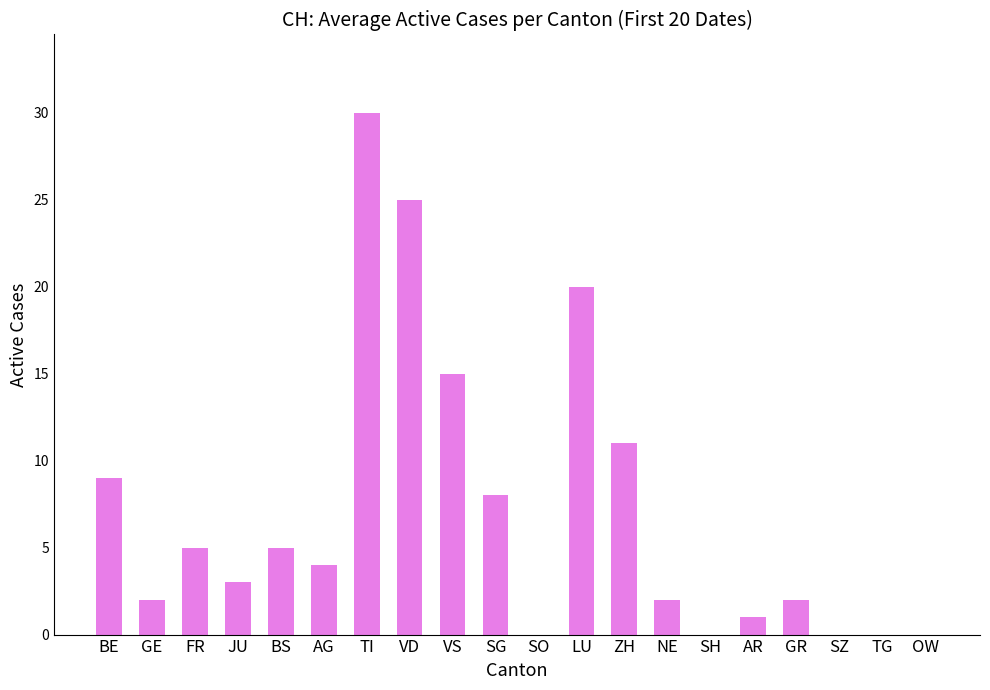

Is it true that the value at AG is 4?

True